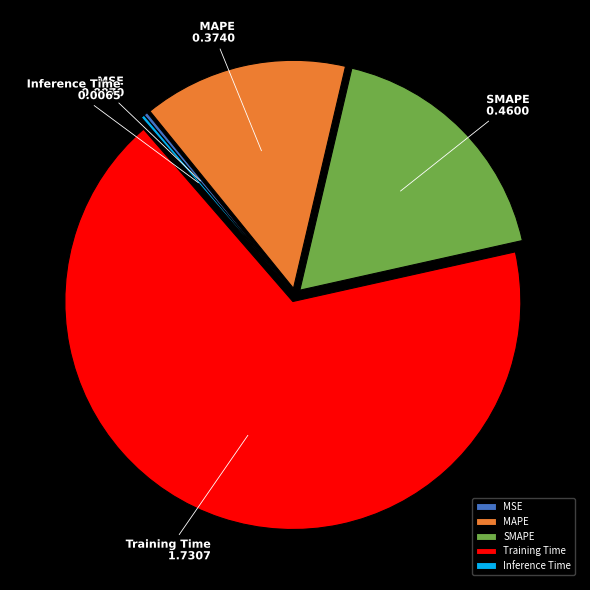

Between Training Time and SMAPE, which is larger?

Training Time